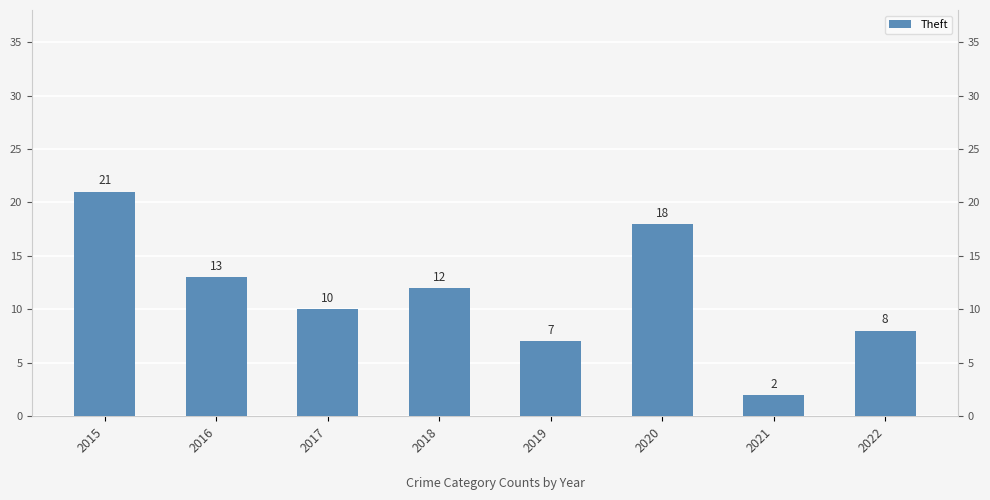

What is the value of the 8th bar from the left?

8